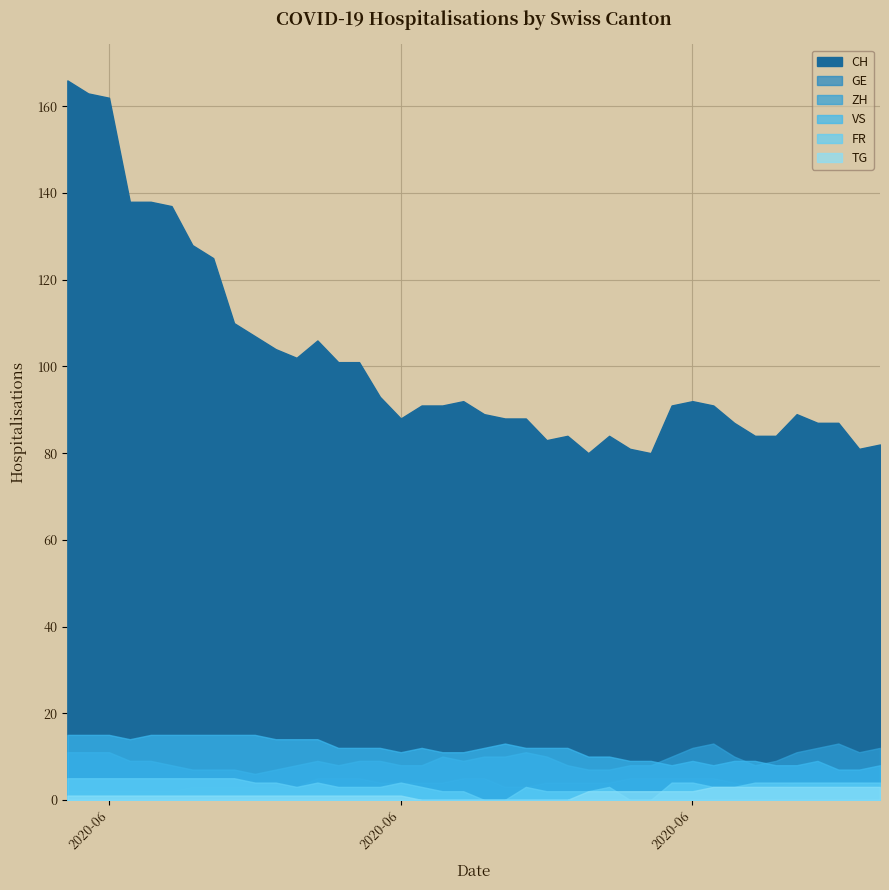

What is the average value of the FR series?

3